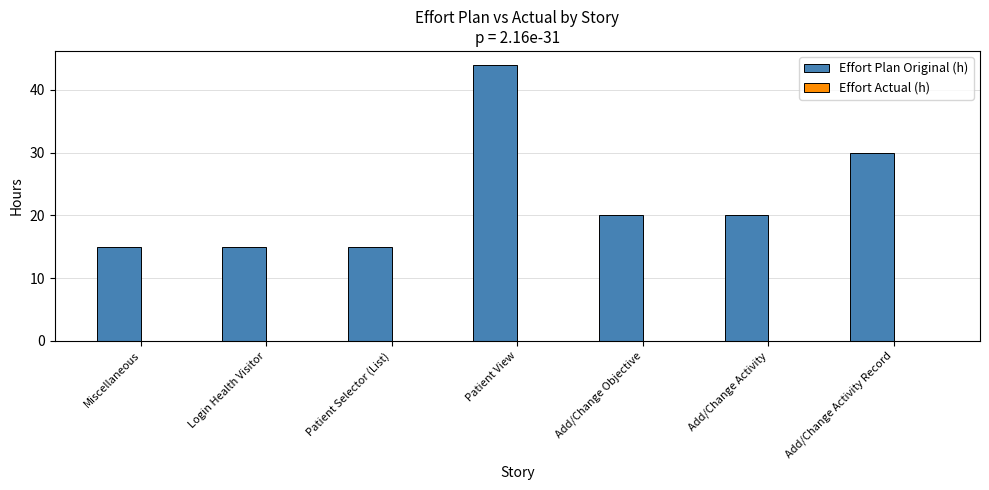

Reading left to right, transcribe all the data shown in this chart.

Miscellaneous=15	Login Health Visitor=15	Patient Selector (List)=15	Patient View=44	Add/Change Objective=20	Add/Change Activity=20	Add/Change Activity Record=30